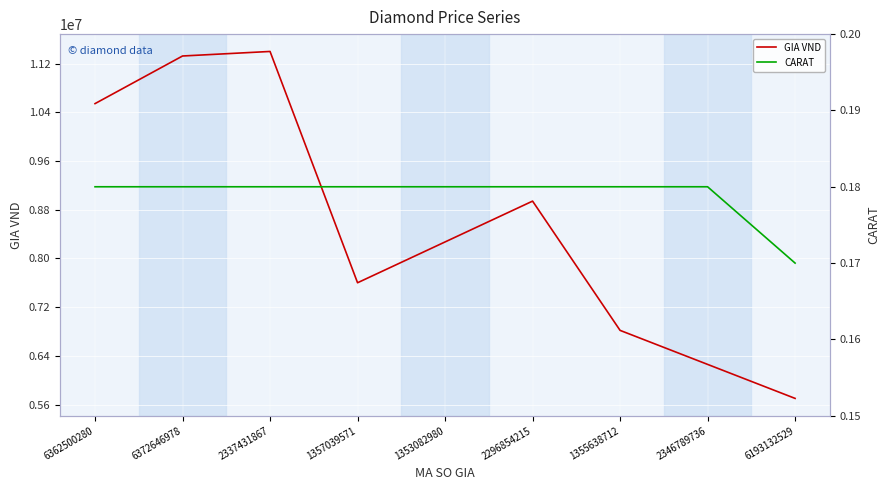

True or false: GIA VND and CARAT cross at least once.

False